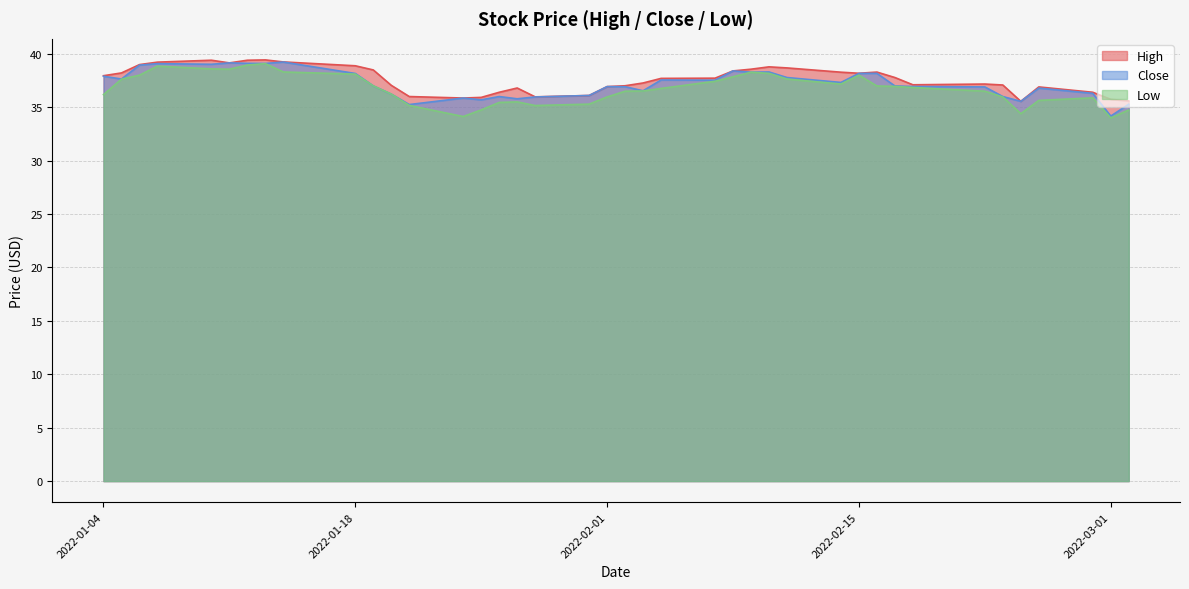

At which category does Close reach its first local peak?

2022-01-07